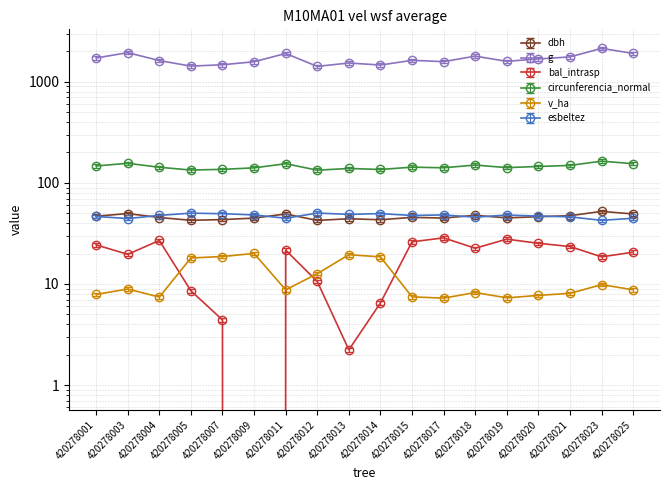

Which category has the lowest value across all series?

420278009